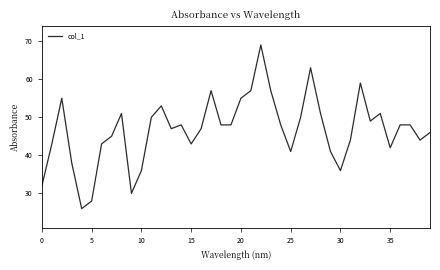

Does the chart display data point markers on the line(s)?

No